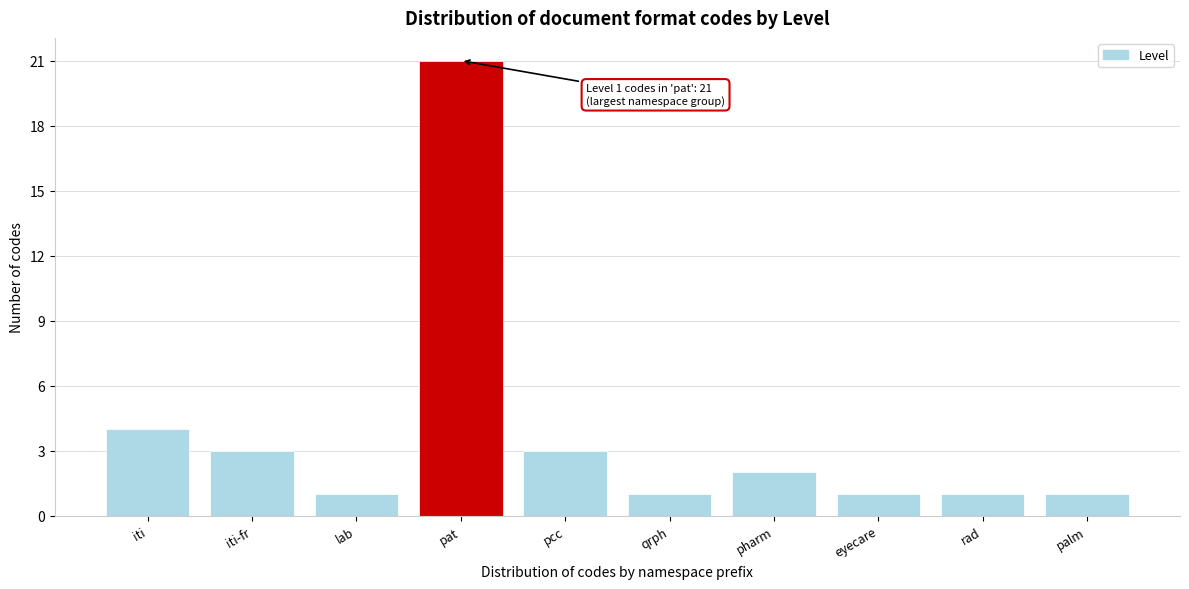

Reading right to left, what are all the values shown in this chart?

1	1	1	2	1	3	21	1	3	4